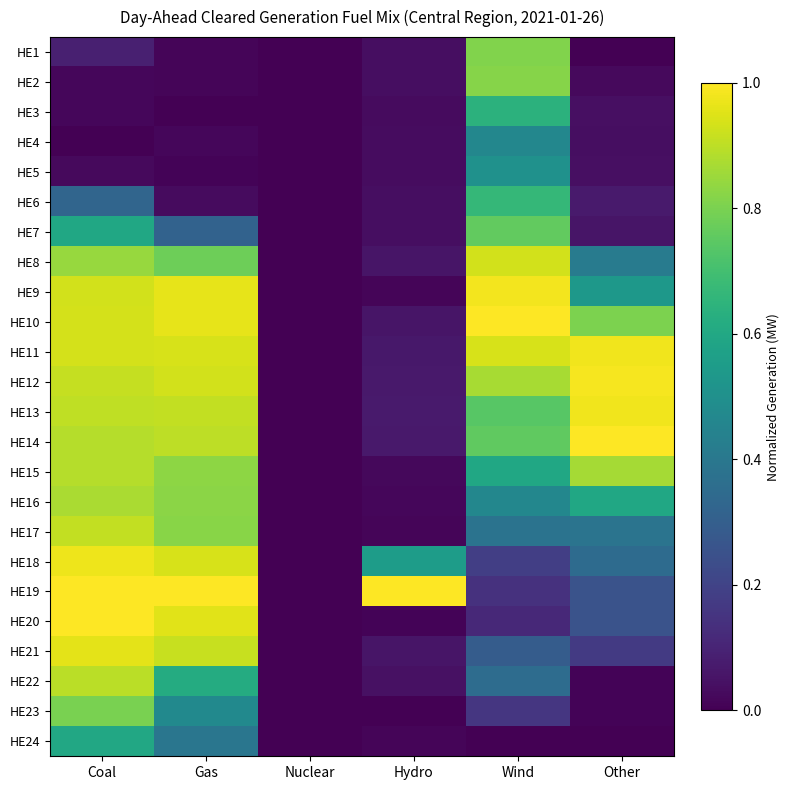

Reading left to right, extract all data points from this chart.

HE1: Coal=0.1	Gas=0.0	Nuclear=0.0	Hydro=0.0	Wind=0.8	Other=0.0
HE2: Coal=0.0	Gas=0.0	Nuclear=0.0	Hydro=0.0	Wind=0.8	Other=0.0
HE3: Coal=0.0	Gas=0.0	Nuclear=0.0	Hydro=0.0	Wind=0.6	Other=0.0
HE4: Coal=0.0	Gas=0.0	Nuclear=0.0	Hydro=0.0	Wind=0.5	Other=0.0
HE5: Coal=0.0	Gas=0.0	Nuclear=0.0	Hydro=0.0	Wind=0.5	Other=0.0
HE6: Coal=0.3	Gas=0.0	Nuclear=0.0	Hydro=0.0	Wind=0.7	Other=0.1
HE7: Coal=0.6	Gas=0.3	Nuclear=0.0	Hydro=0.0	Wind=0.8	Other=0.1
HE8: Coal=0.8	Gas=0.8	Nuclear=0.0	Hydro=0.1	Wind=0.9	Other=0.4
HE9: Coal=0.9	Gas=1.0	Nuclear=0.0	Hydro=0.0	Wind=1.0	Other=0.5
HE10: Coal=0.9	Gas=1.0	Nuclear=0.0	Hydro=0.1	Wind=1.0	Other=0.8
HE11: Coal=0.9	Gas=0.9	Nuclear=0.0	Hydro=0.1	Wind=0.9	Other=1.0
HE12: Coal=0.9	Gas=0.9	Nuclear=0.0	Hydro=0.1	Wind=0.9	Other=1.0
HE13: Coal=0.9	Gas=0.9	Nuclear=0.0	Hydro=0.1	Wind=0.7	Other=1.0
HE14: Coal=0.9	Gas=0.9	Nuclear=0.0	Hydro=0.1	Wind=0.8	Other=1.0
HE15: Coal=0.9	Gas=0.8	Nuclear=0.0	Hydro=0.0	Wind=0.6	Other=0.9
HE16: Coal=0.9	Gas=0.8	Nuclear=0.0	Hydro=0.0	Wind=0.5	Other=0.6
HE17: Coal=0.9	Gas=0.8	Nuclear=0.0	Hydro=0.0	Wind=0.4	Other=0.4
HE18: Coal=1.0	Gas=0.9	Nuclear=0.0	Hydro=0.6	Wind=0.2	Other=0.4
HE19: Coal=1.0	Gas=1.0	Nuclear=0.0	Hydro=1.0	Wind=0.1	Other=0.3
HE20: Coal=1.0	Gas=1.0	Nuclear=0.0	Hydro=0.0	Wind=0.1	Other=0.3
HE21: Coal=1.0	Gas=0.9	Nuclear=0.0	Hydro=0.1	Wind=0.3	Other=0.2
HE22: Coal=0.9	Gas=0.6	Nuclear=0.0	Hydro=0.0	Wind=0.4	Other=0.0
HE23: Coal=0.8	Gas=0.5	Nuclear=0.0	Hydro=0.0	Wind=0.2	Other=0.0
HE24: Coal=0.6	Gas=0.4	Nuclear=0.0	Hydro=0.0	Wind=0.0	Other=0.0